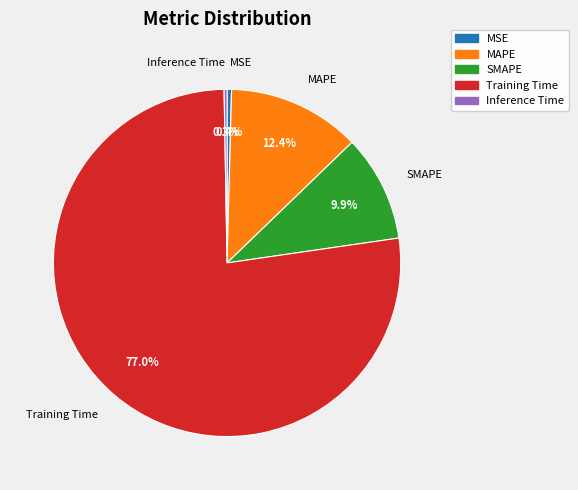

Which has a higher value, SMAPE or Training Time?

Training Time